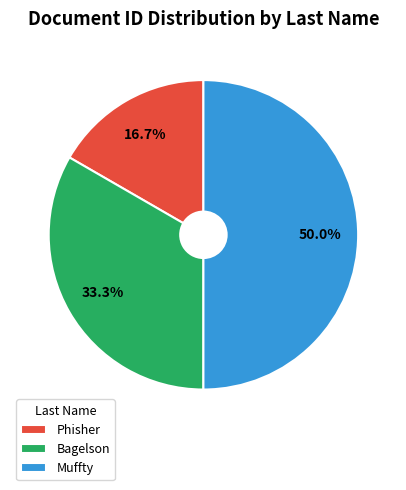

Does Bagelson account for over 50% of the chart?

No